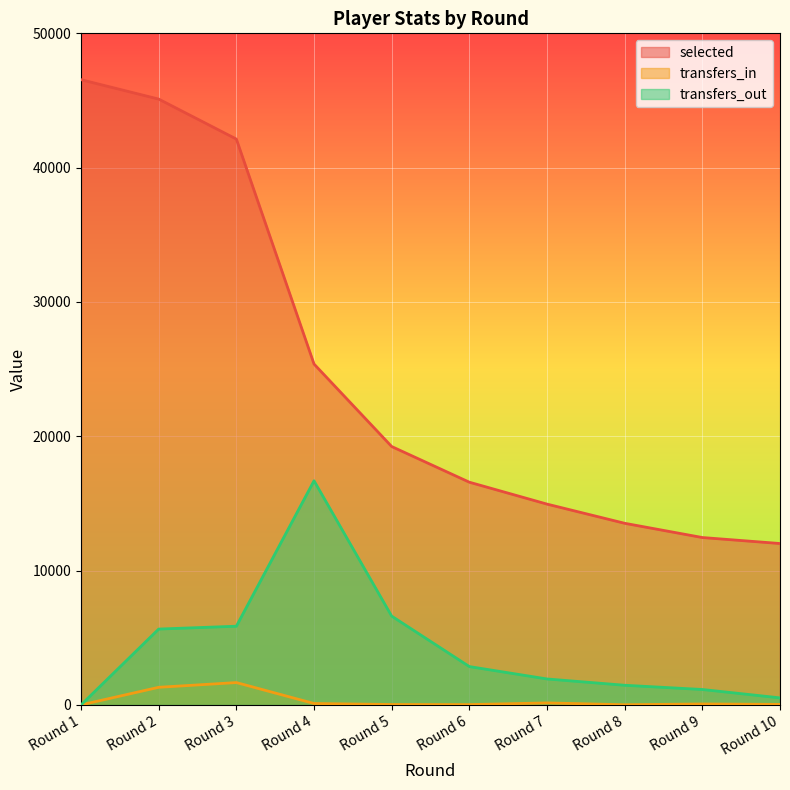

Is it true that selected equals 19237 at Round 5?

True